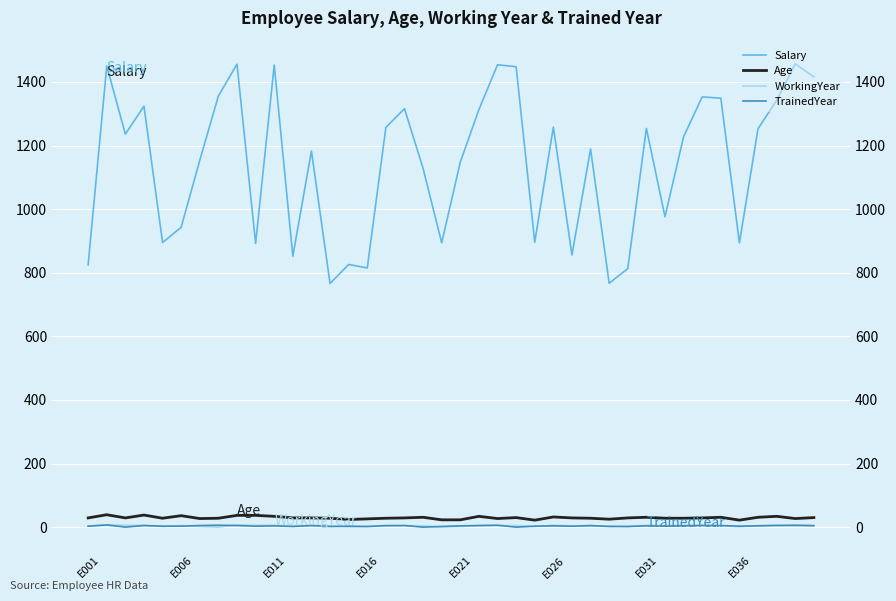

Rank the categories by Salary value from lowest to highest.

13, 28, 29, 15, E001, 14, 11, 26, 9, 19, 35, E021, 24, E026, 31, 18, 20, E031, 12, 27, 32, E011, 36, 30, 16, 25, 21, 17, E016, 37, 34, 33, E036, 39, 23, E006, 10, 22, 8, 38